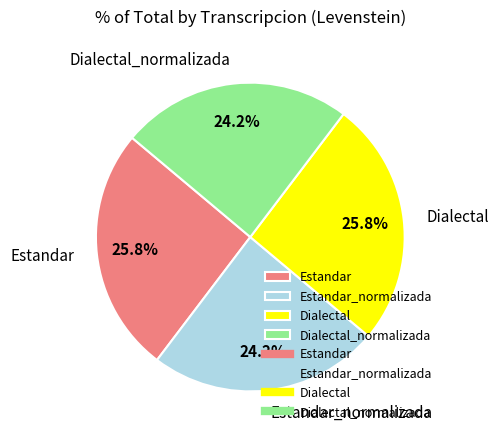

Approximately how many times larger is the value at Dialectal compared to Estandar_normalizada?

1.1